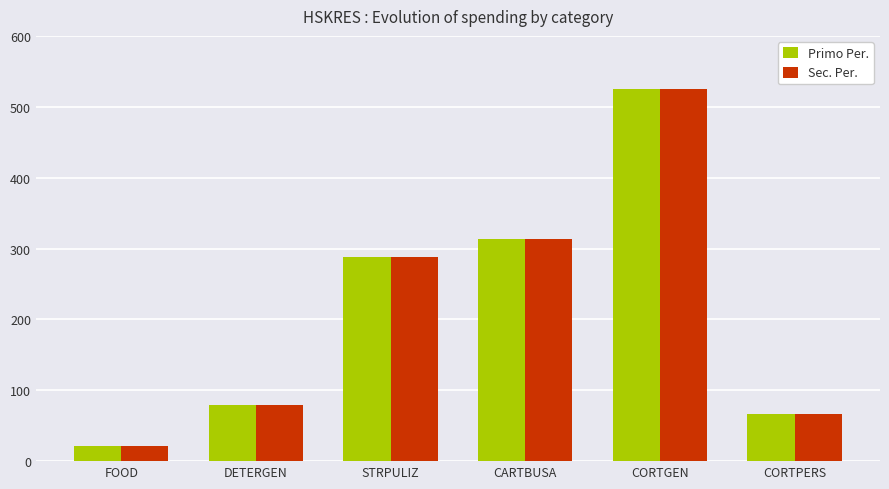

Is the value of Primo Per. at CARTBUSA greater than the value of Sec. Per. at CORTPERS?

Yes